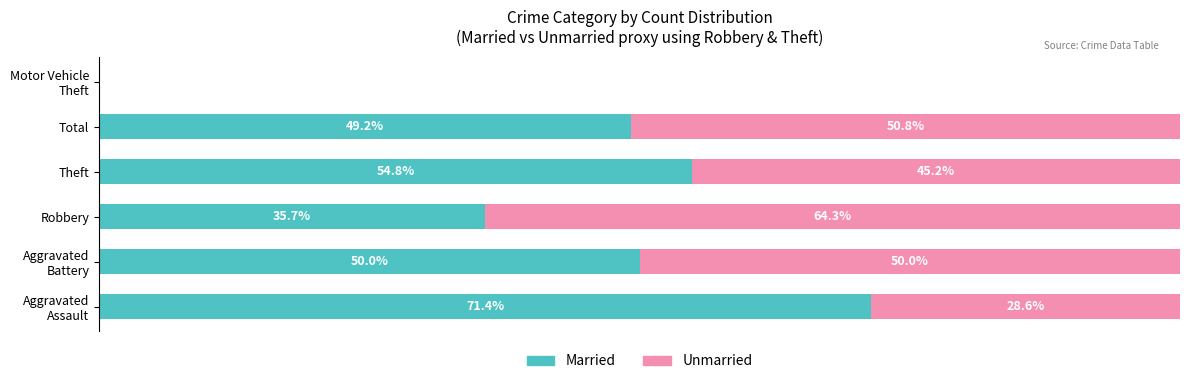

At which label is Married closest to 35?

Robbery